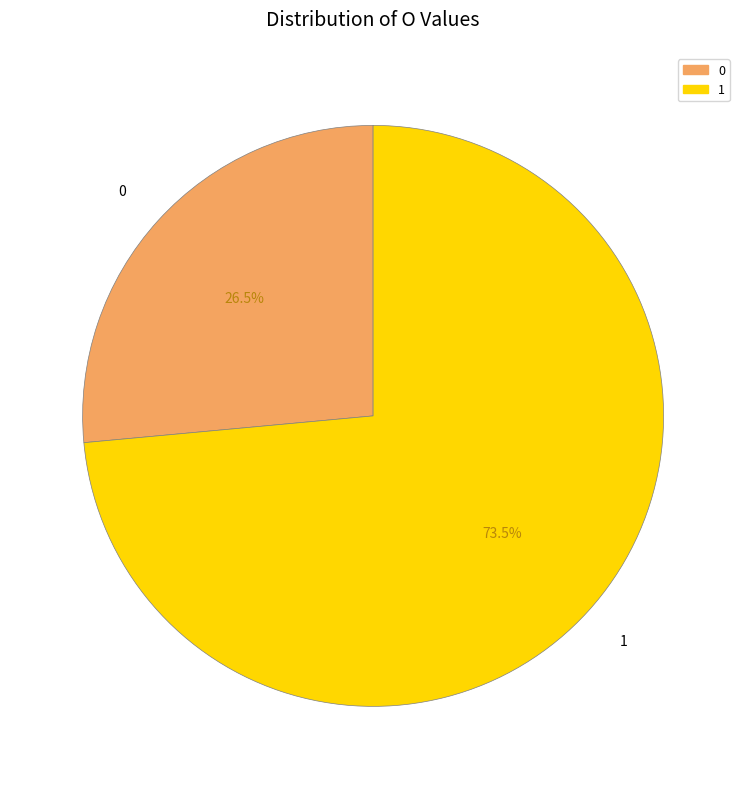

Which category has the biggest portion of the pie?

1